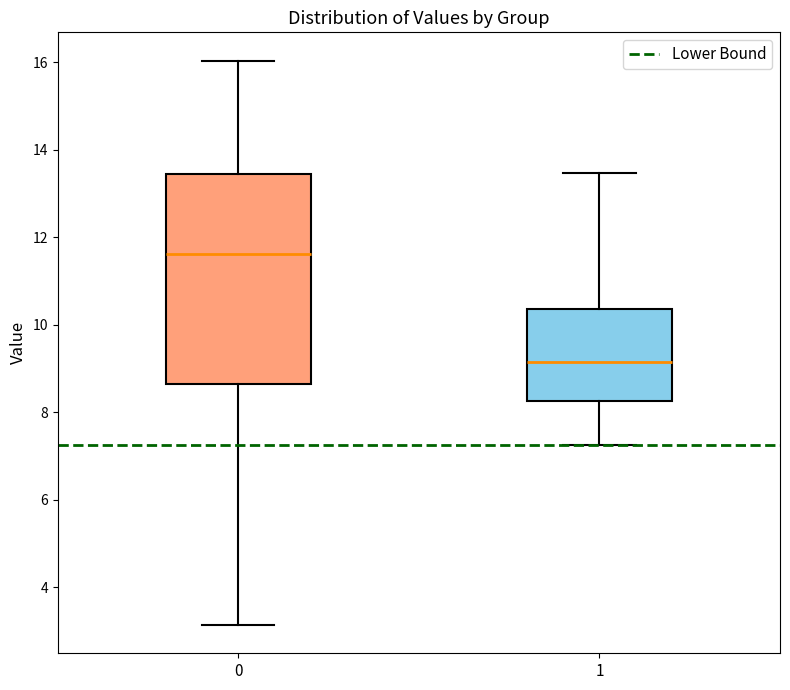

Reading left to right, read every box against the y-axis: the position of its median line, the range the box covers, and the ends of its whiskers. The values are not printed on the chart, so give them approximately, as read against the axis.

0: median 11.6, box 8.6 to 13.4, whiskers 3.2 to 16.0
1: median 9.2, box 8.2 to 10.4, whiskers 7.2 to 13.4